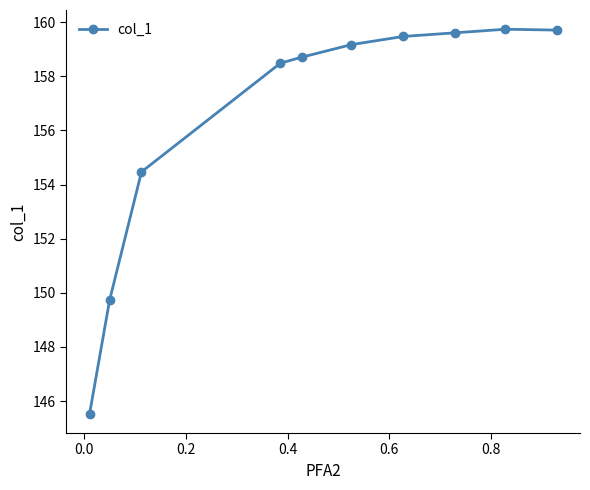

Reading left to right, what are all the values shown in this chart?

145.5	149.7	154.5	158.5	158.7	159.2	159.5	159.6	159.7	159.7